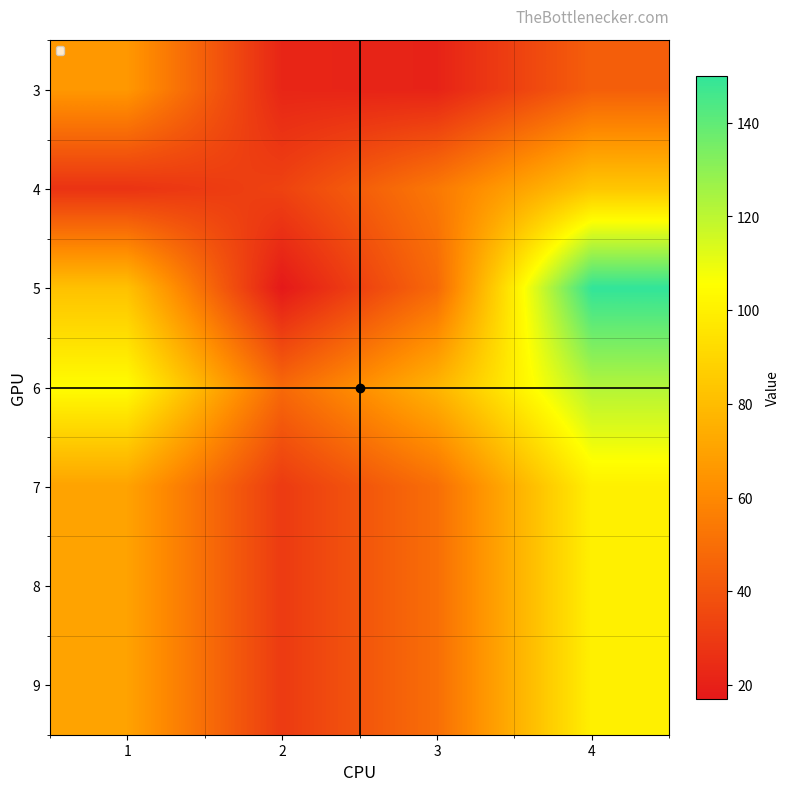

At 4, list the series in order from largest to smallest.

5, 6, 7, 8, 9, 4, 3